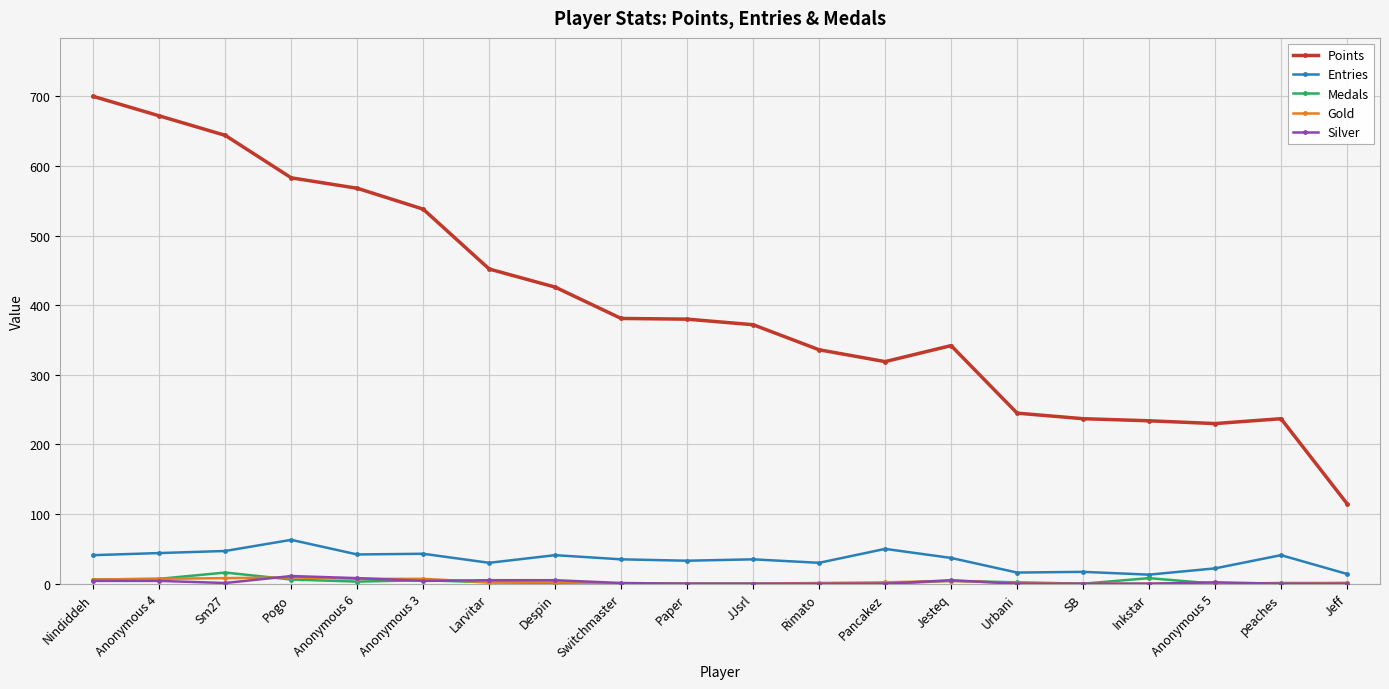

What position from the right is peaches?

2